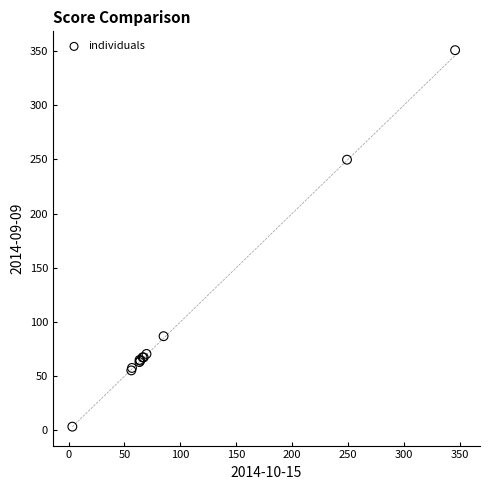

What Y value in the scatter plot is closest to 177?

249.8